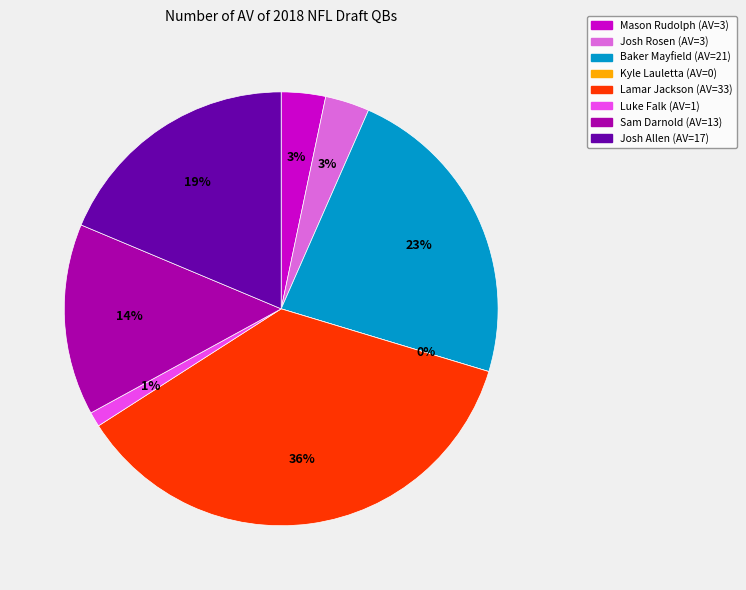

Rank the categories by value from highest to lowest.

Lamar Jackson, Baker Mayfield, Josh Allen, Sam Darnold, Mason Rudolph, Josh Rosen, Luke Falk, Kyle Lauletta